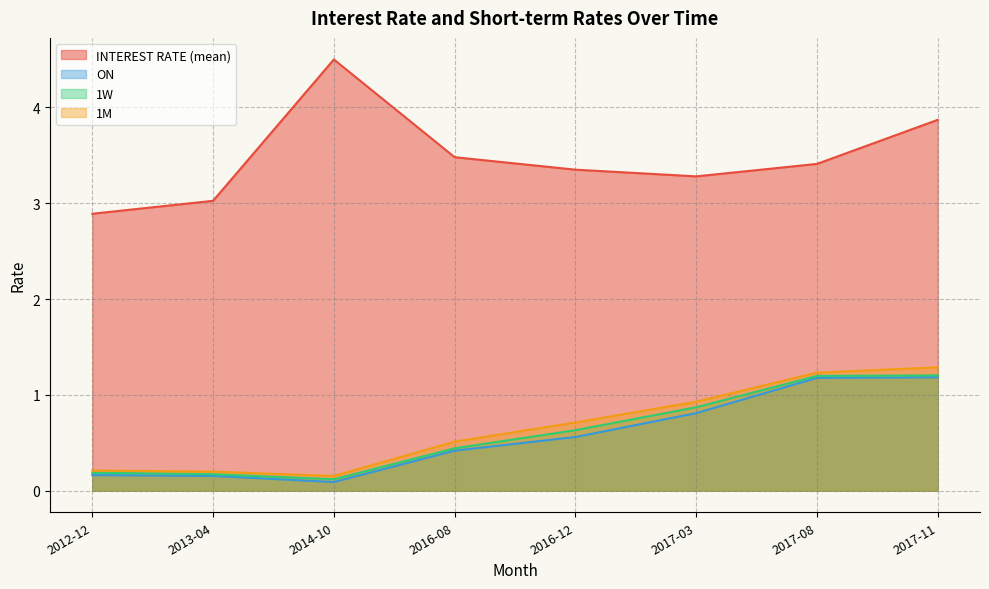

What is the difference between the maximum and minimum values in the 1W series?

1.1